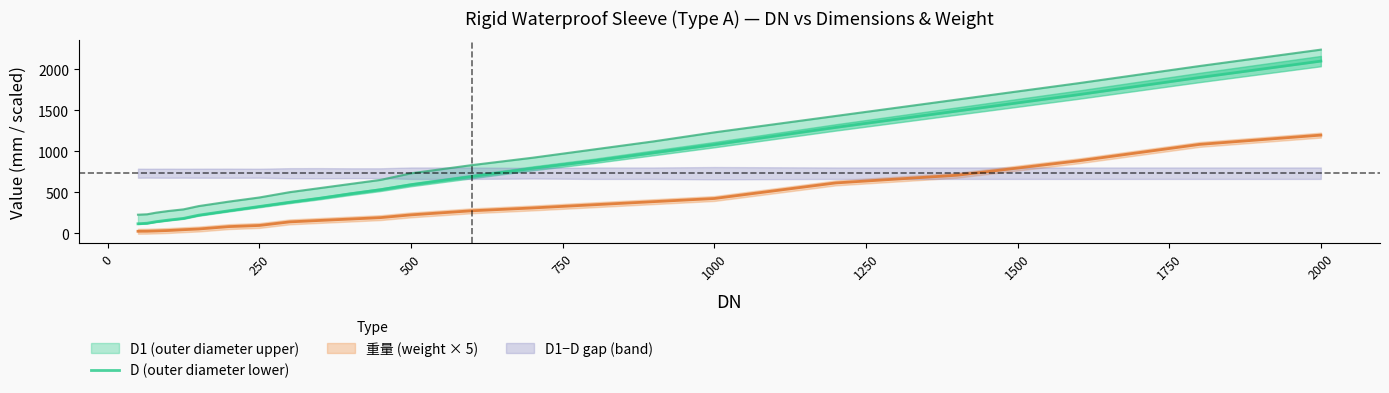

What is the label of the 21st point from the right?

250